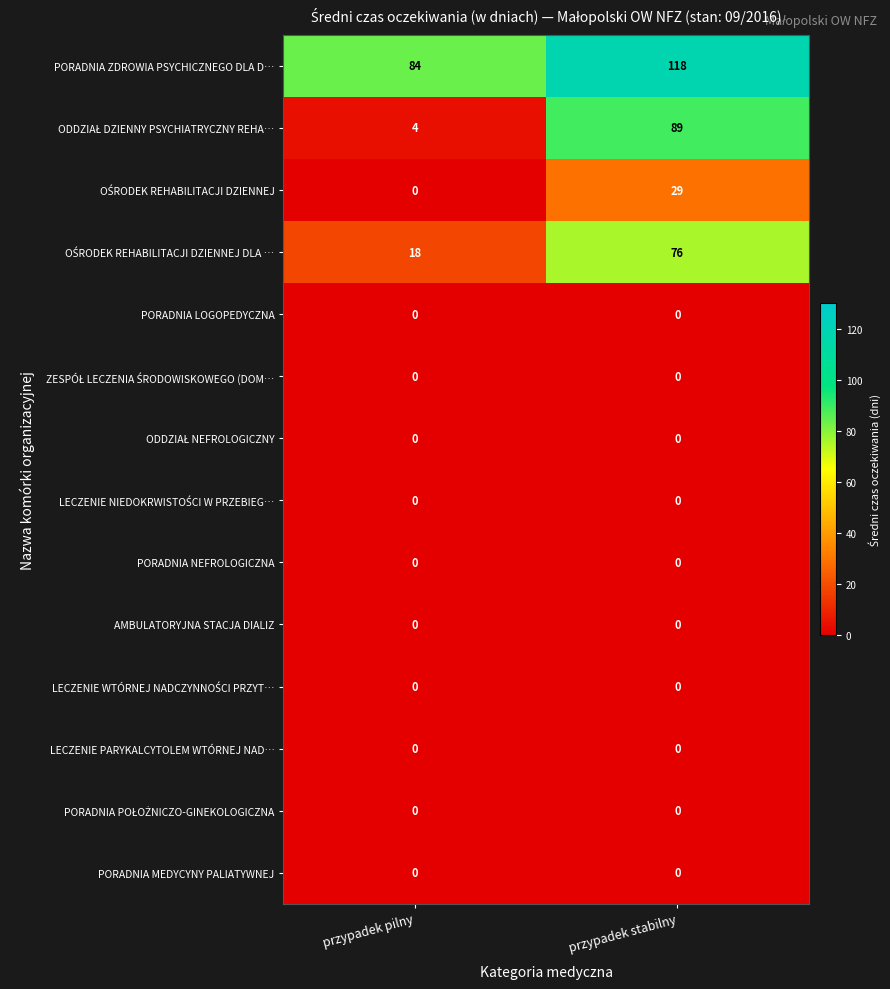

Which series has the largest total across all categories?

PORADNIA ZDROWIA PSYCHICZNEGO DLA D…